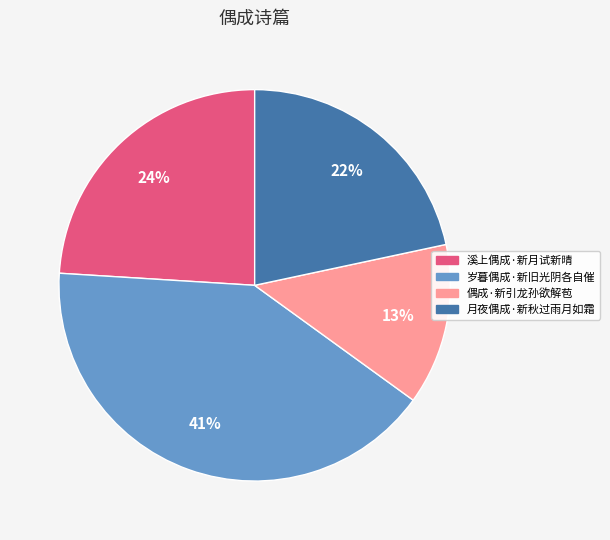

Which category has the smallest portion of the pie?

偶成·新引龙孙欲解苞